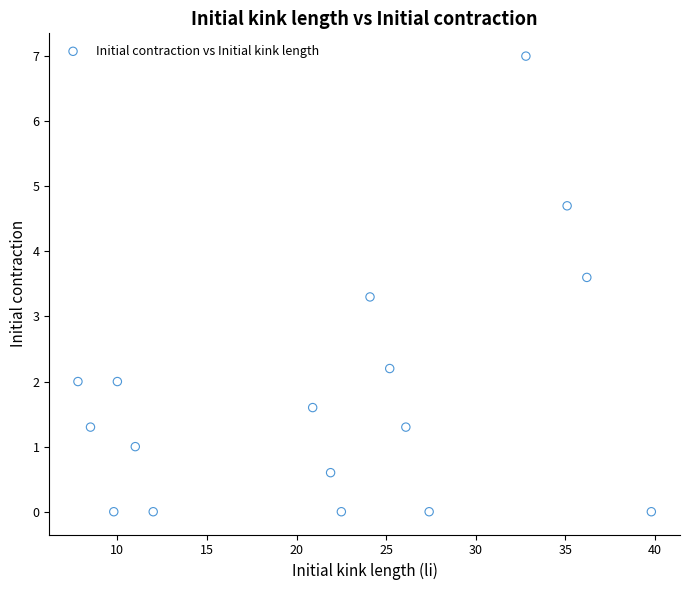

What is the range of X values (max minus min)?

32.0